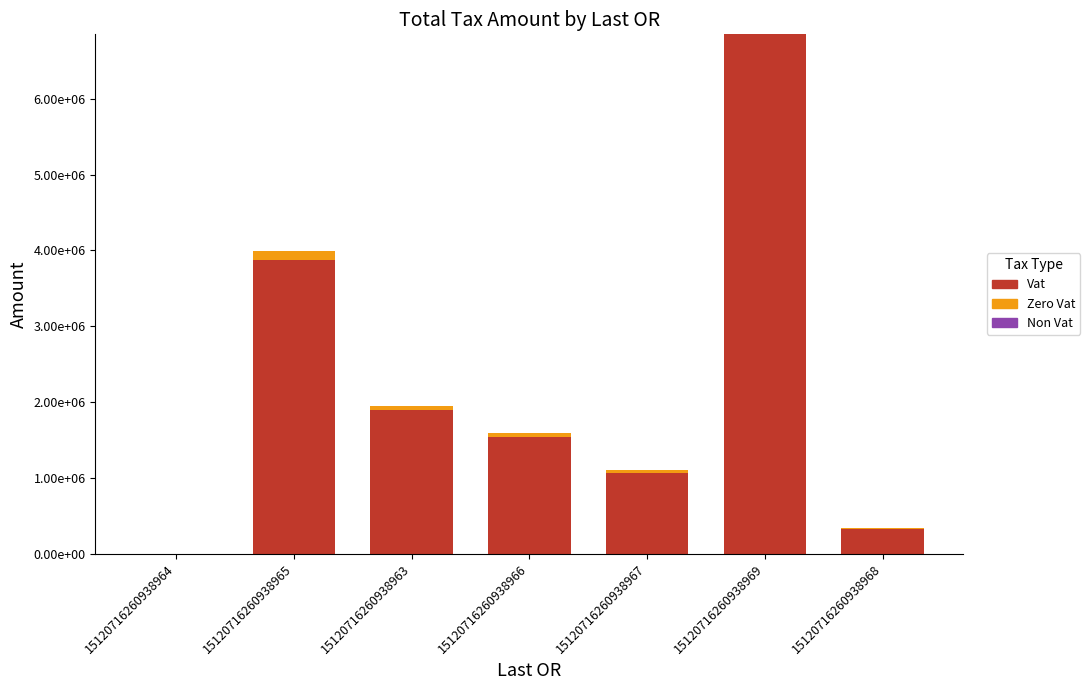

Which series changed the most between 15120716260938966 and 15120716260938967?

Vat